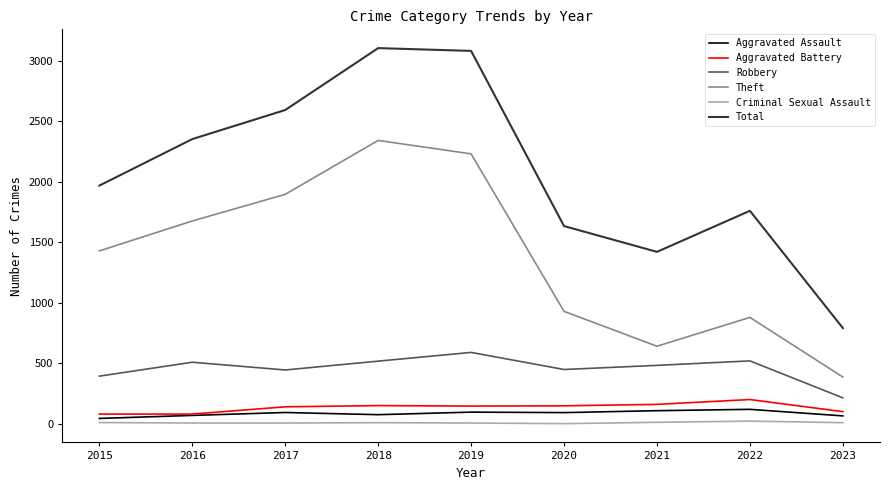

What is the total value across all series at 2016?

4699